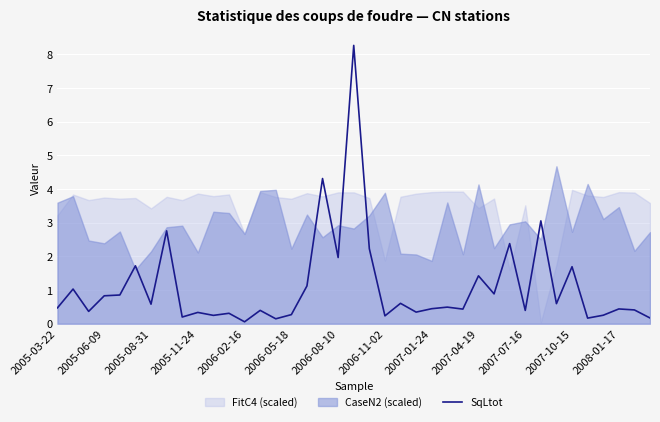

What is the greatest value displayed?

8.3